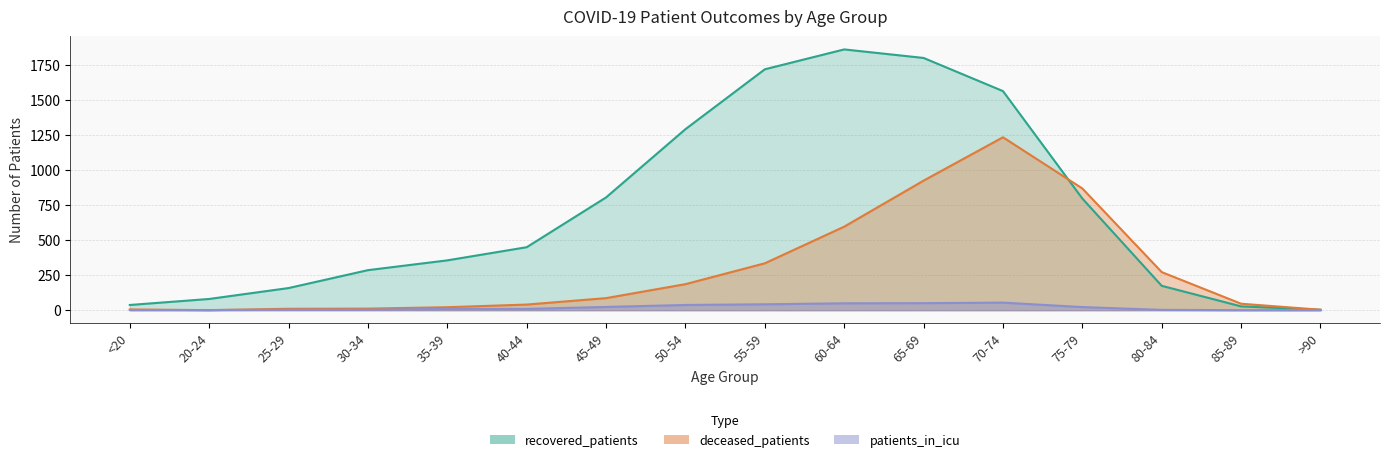

What is the label of the 15th point from the right?

20-24